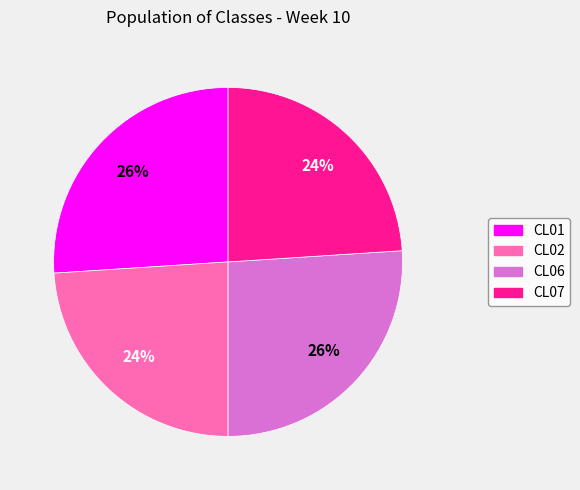

Combined, do CL02 and CL07 account for over 50%?

No